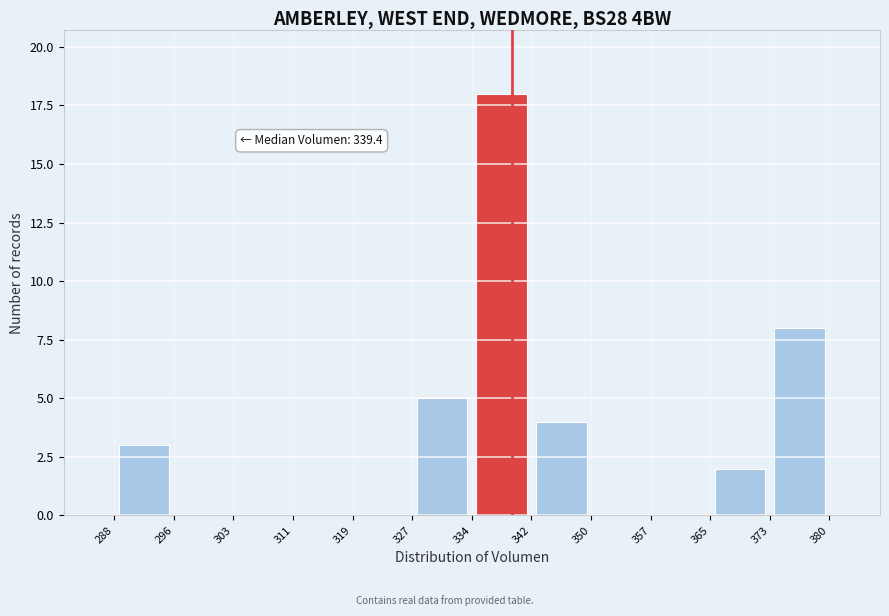

Which range on the x-axis has the tallest bar?

334 to 342